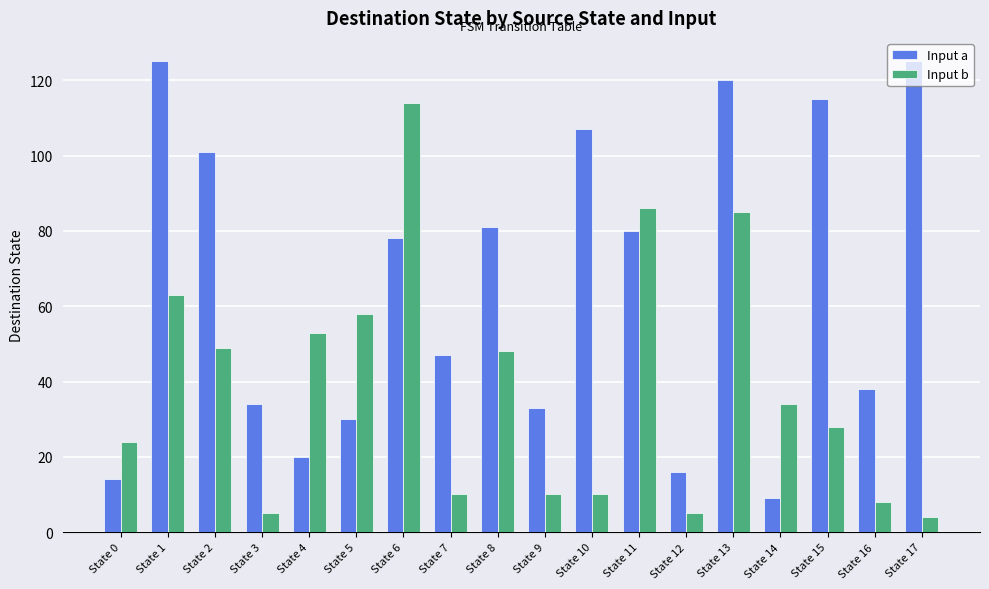

Which series changed the most between State 2 and State 8?

Input a